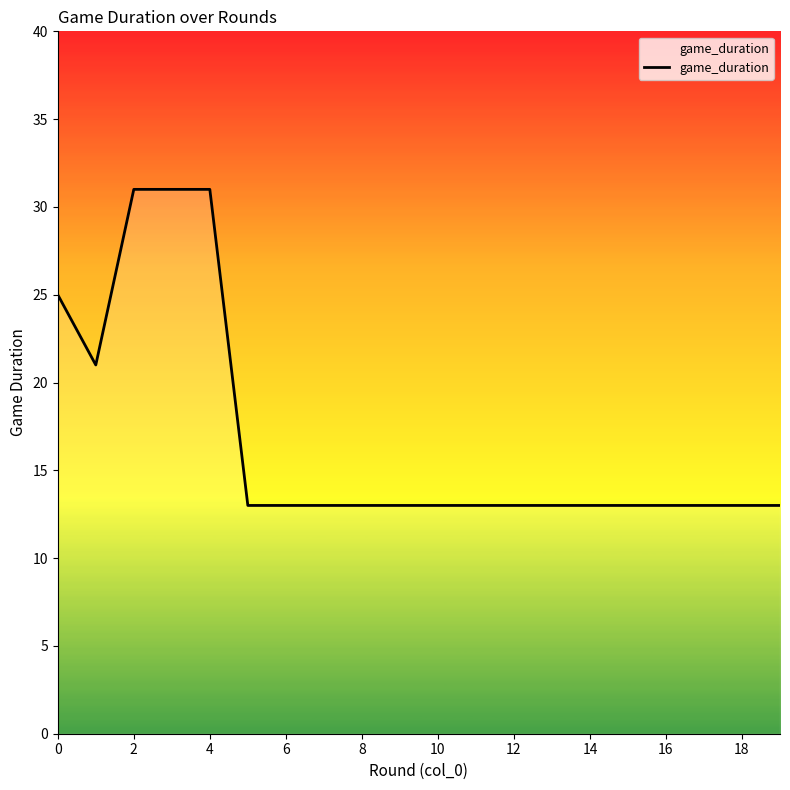

What is the difference between the maximum and minimum values?

18